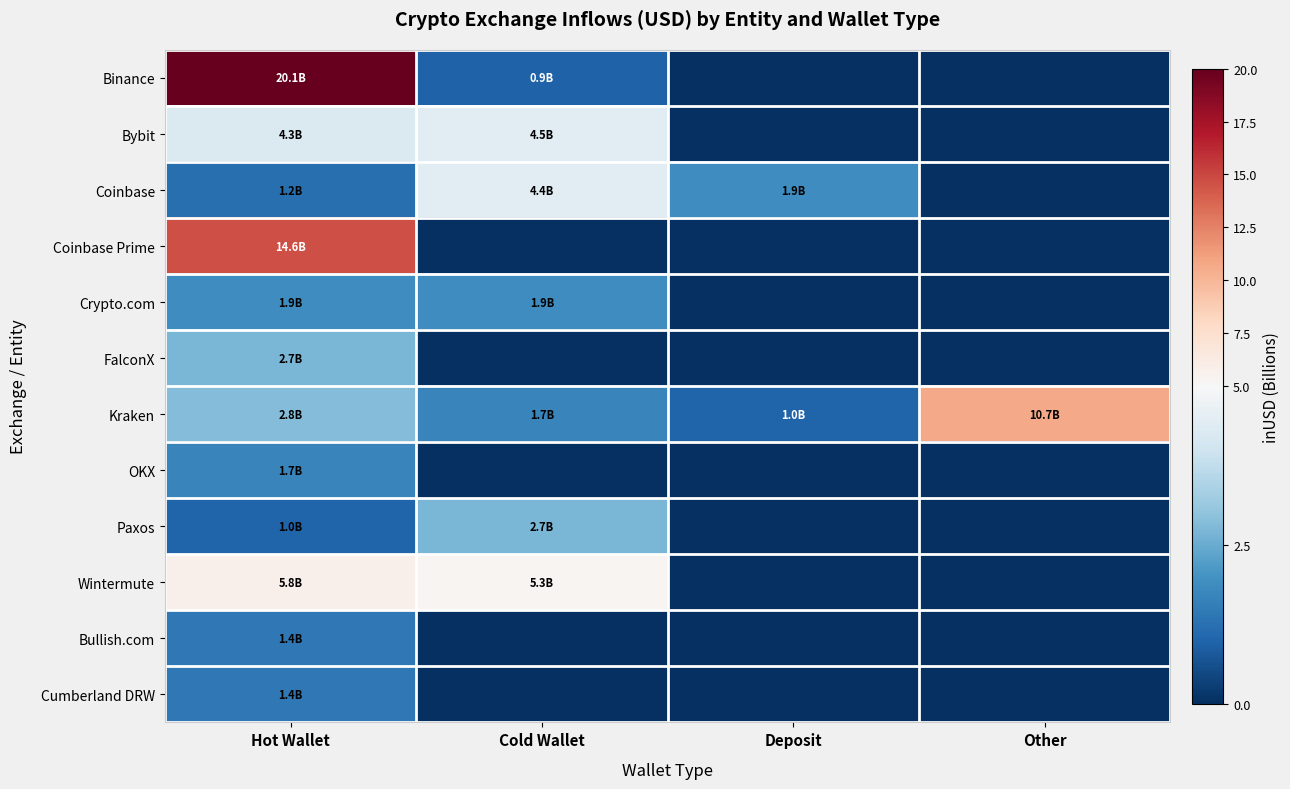

Rank the series by their maximum value, from lowest to highest.

Cumberland DRW, Bullish.com, OKX, Crypto.com, FalconX, Paxos, Coinbase, Bybit, Wintermute, Kraken, Coinbase Prime, Binance